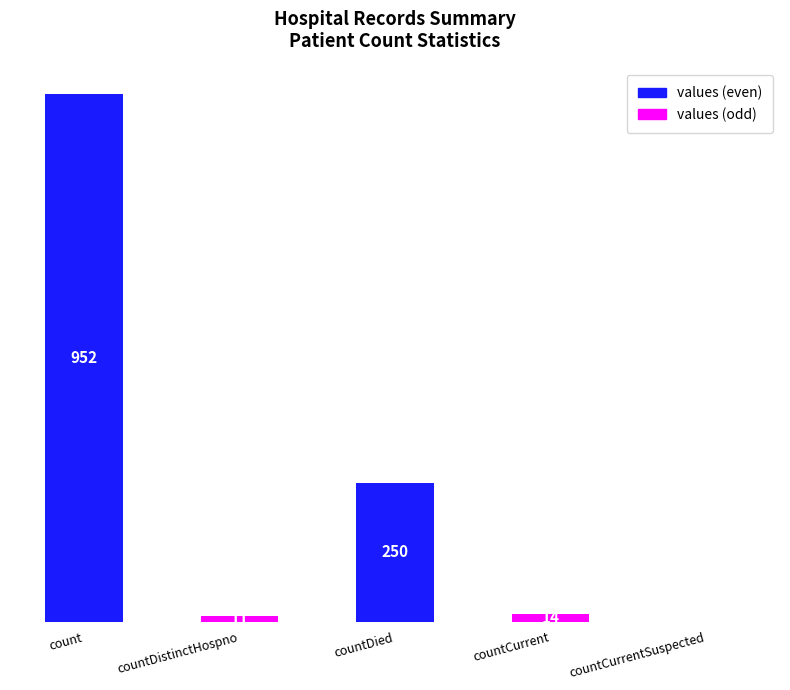

Count the number of data series in this chart.

1